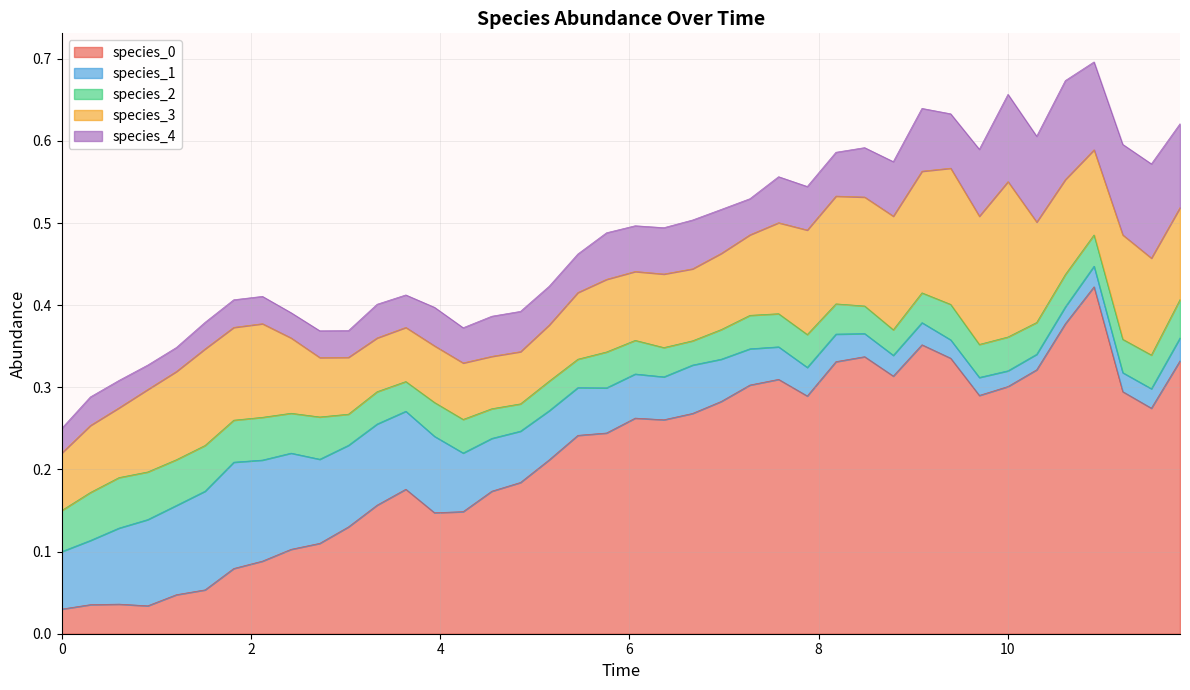

Which series has the largest range (max minus min)?

species_0